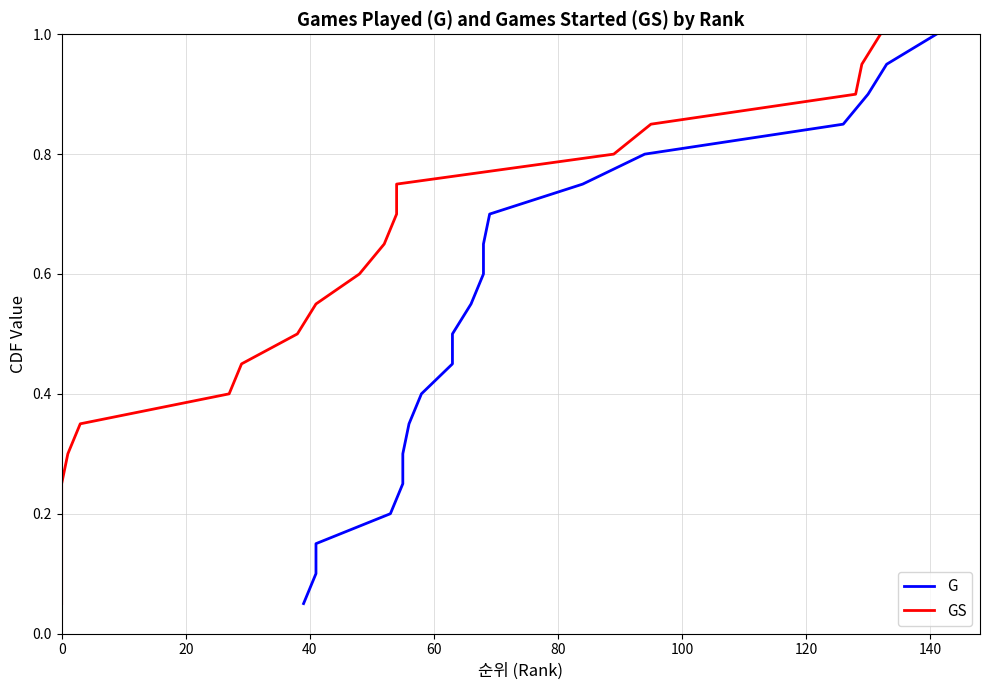

What is the difference between the second highest and second lowest values in the G series?

0.8